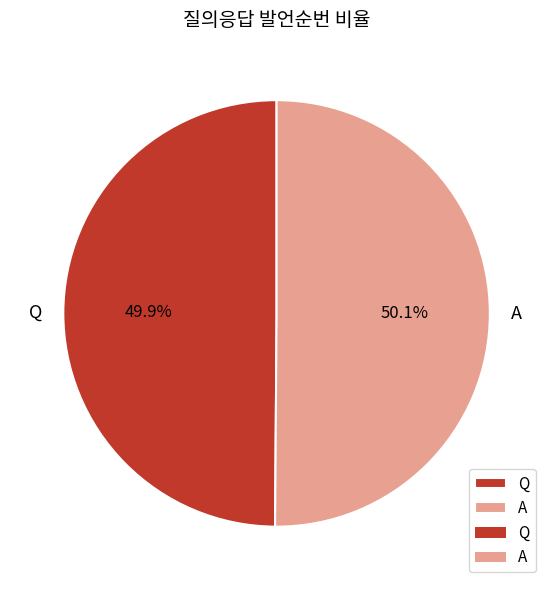

To the nearest percent, what portion does A represent?

50%